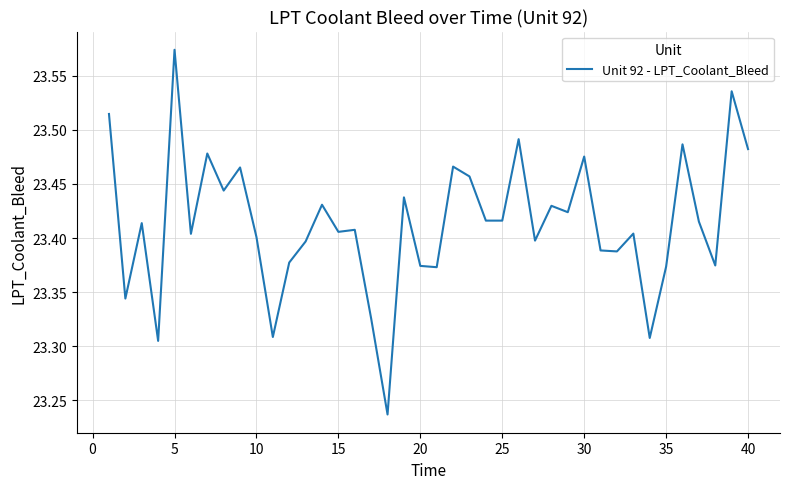

What is the difference between the maximum and minimum values?

0.3